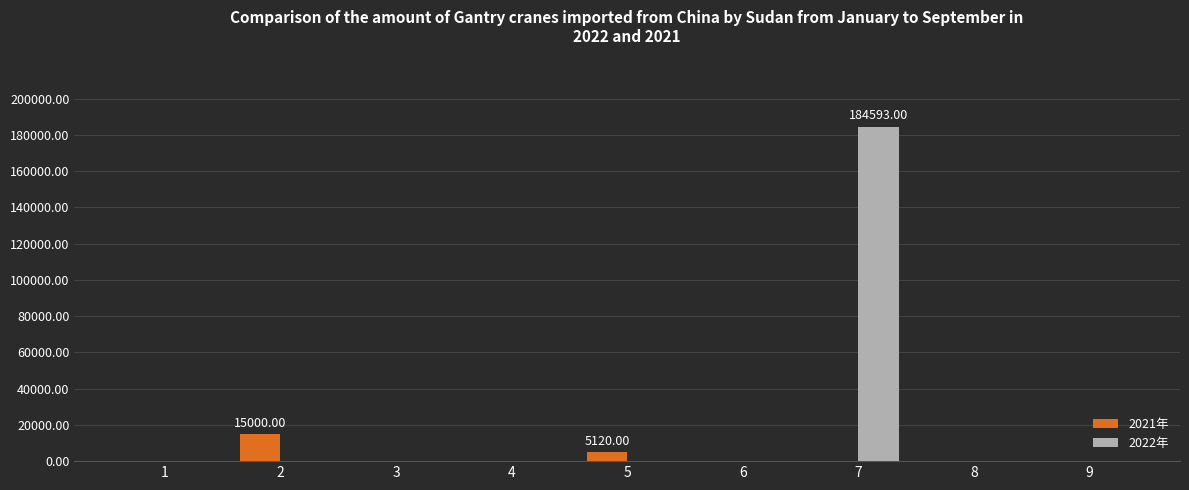

True or false: 2022年 has a value of -82255 at 4.

False